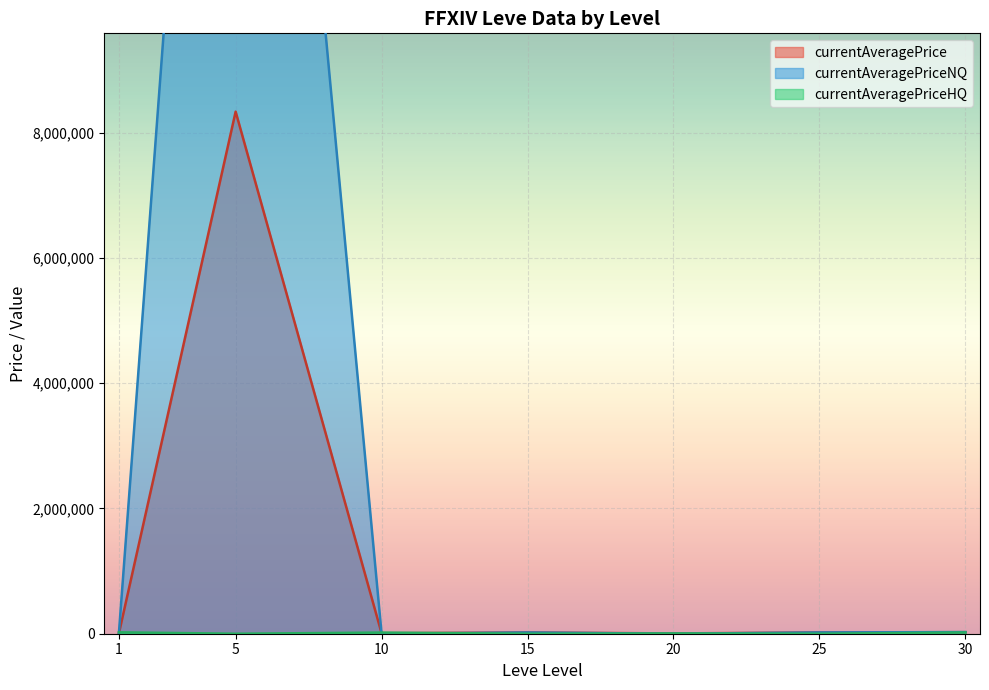

How many values in the currentAveragePriceHQ series exceed 0?

5